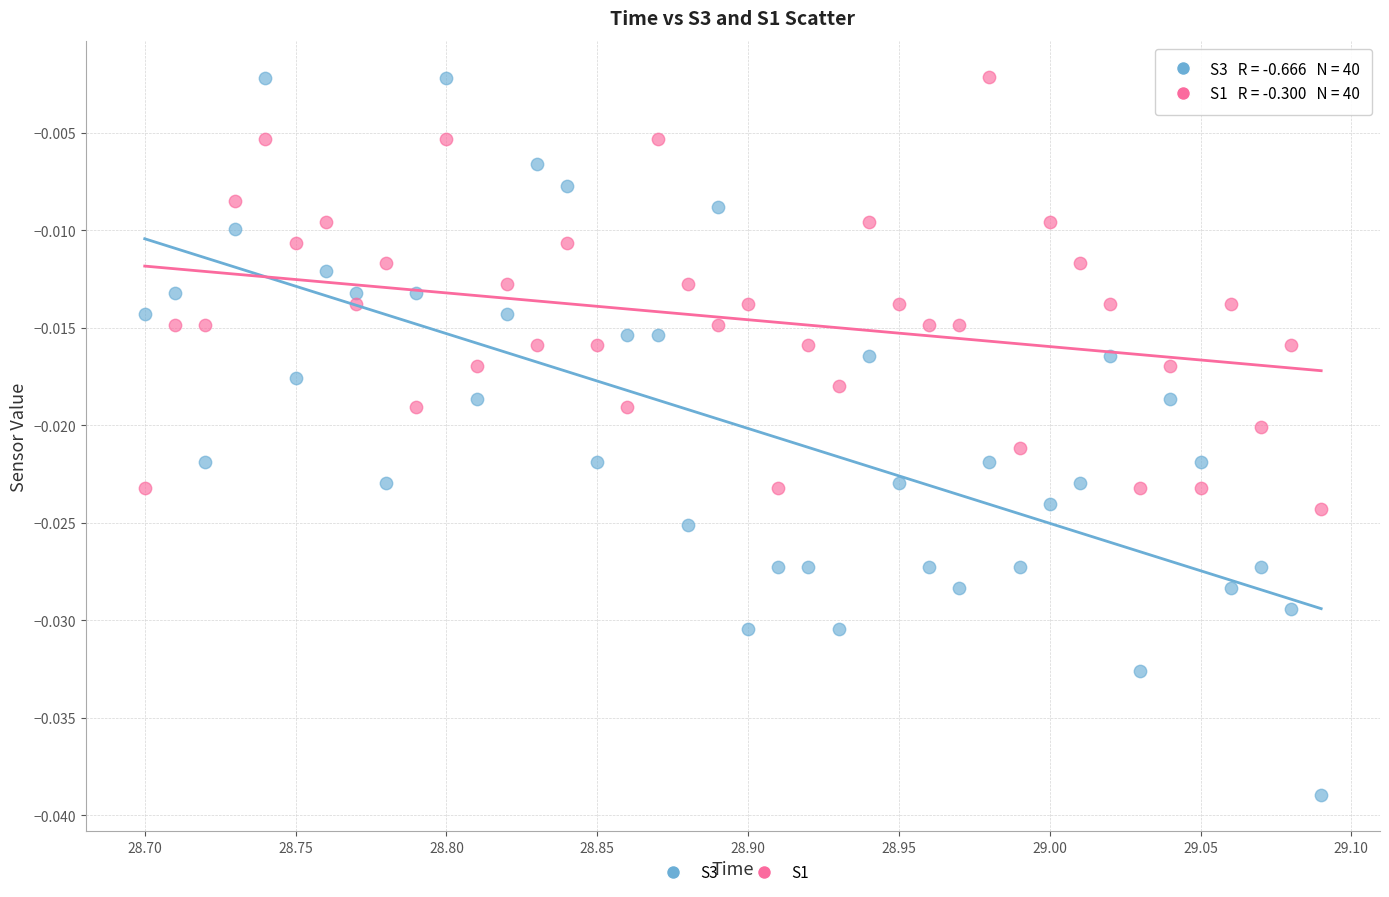

Which series has the widest spread of Y values?

S3